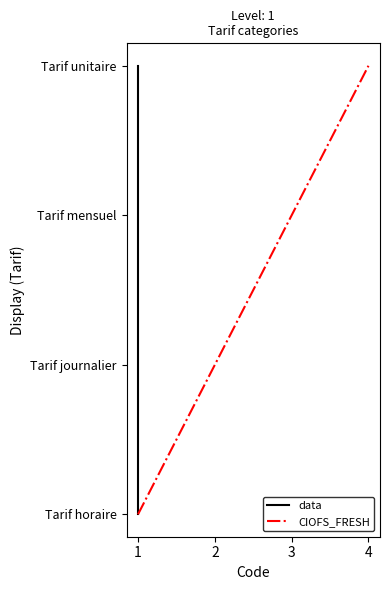

True or false: data and CIOFS_FRESH cross at least once.

False